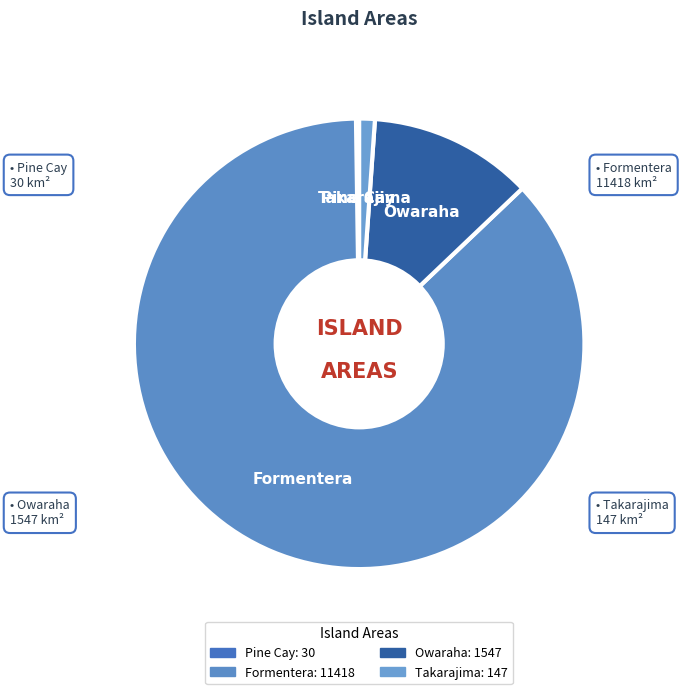

Which has a higher value, Takarajima or Formentera?

Formentera